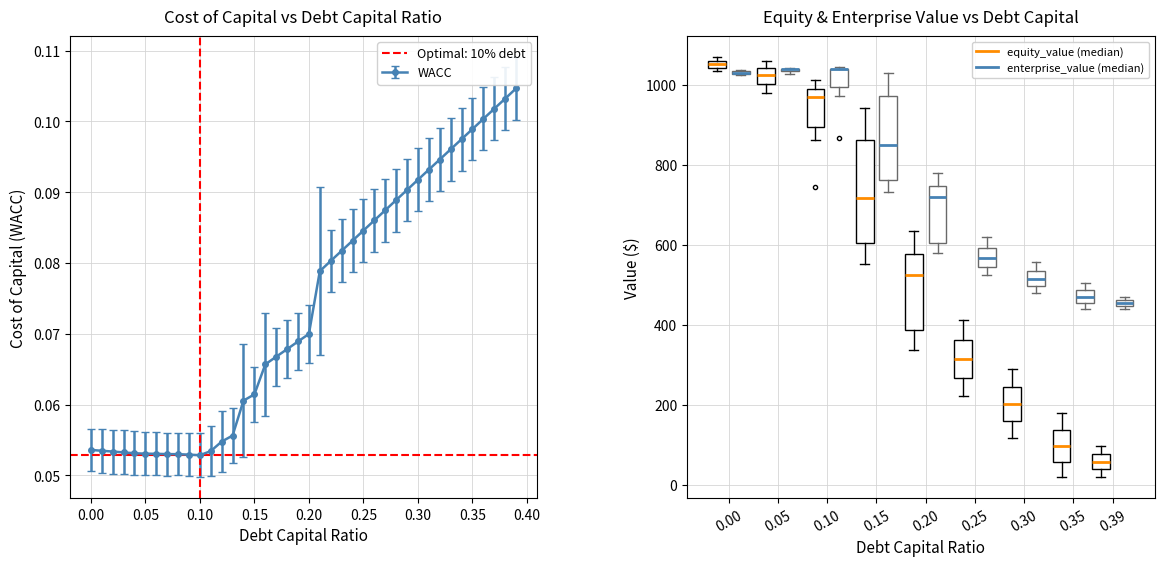

Count the number of data series in this chart.

5